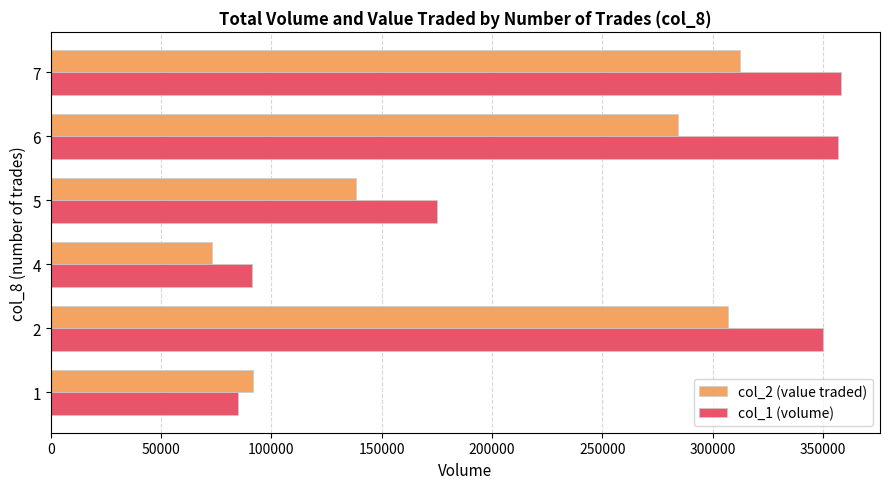

The value of col_2 (value traded) at 7 is 202006. True or false?

False